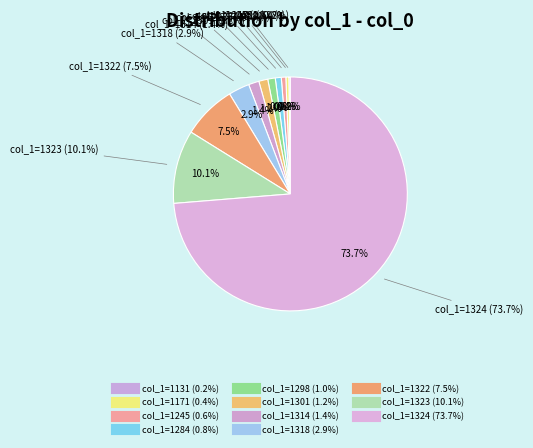

What is the ratio of the value at 1322 to the value at 1314?

5.1